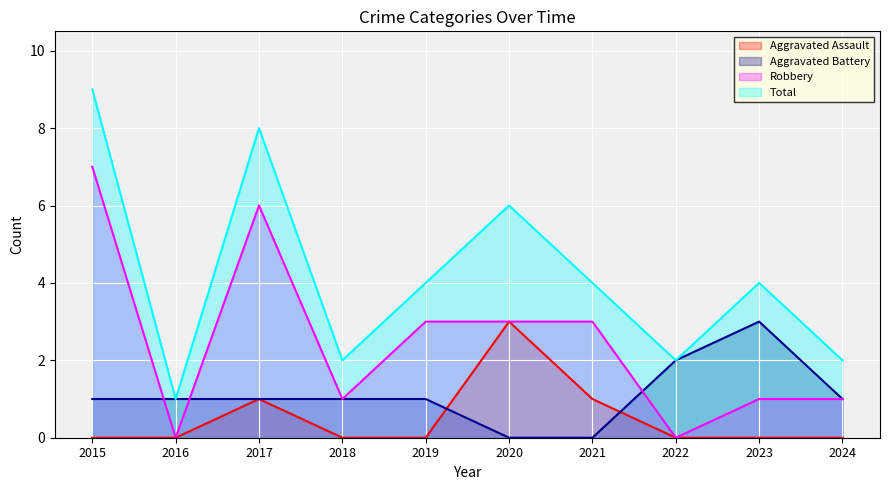

Count the number of data series in this chart.

4